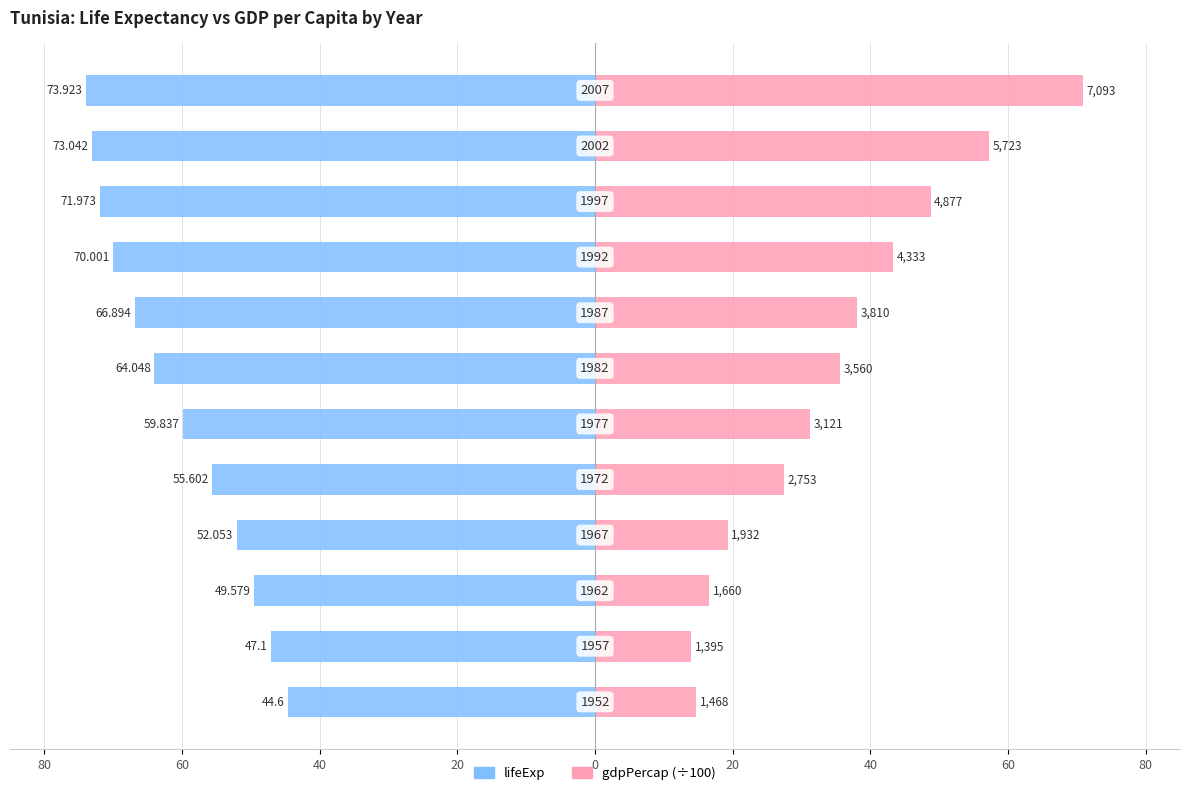

True or false: lifeExp has a value of -81.3 at 0.

False